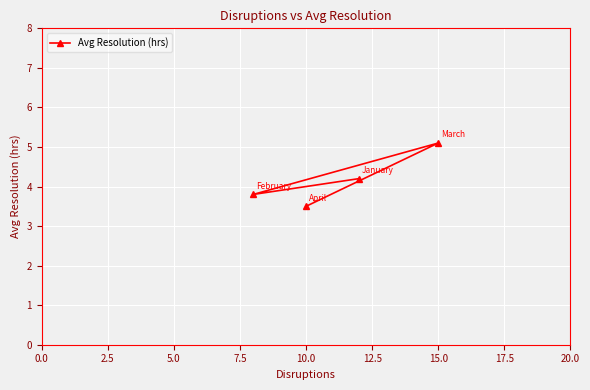

Reading right to left, transcribe all the data shown in this chart.

5.1	4.2	3.5	3.8